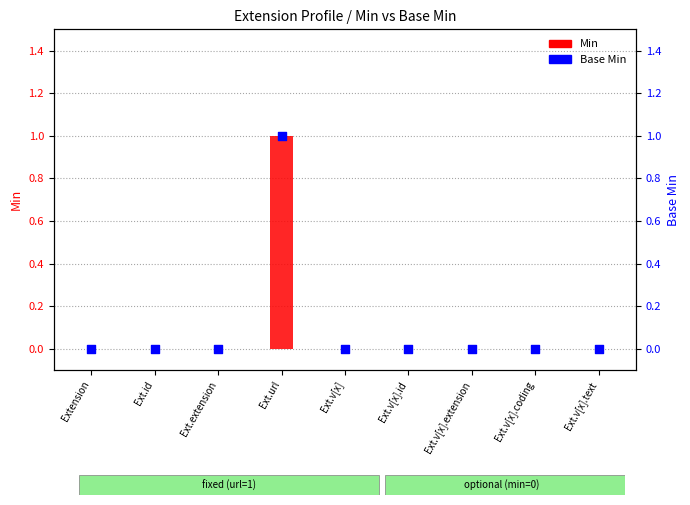

Is the value of Min at Ext.v[x].text greater than the value of Base Min at Ext.url?

No